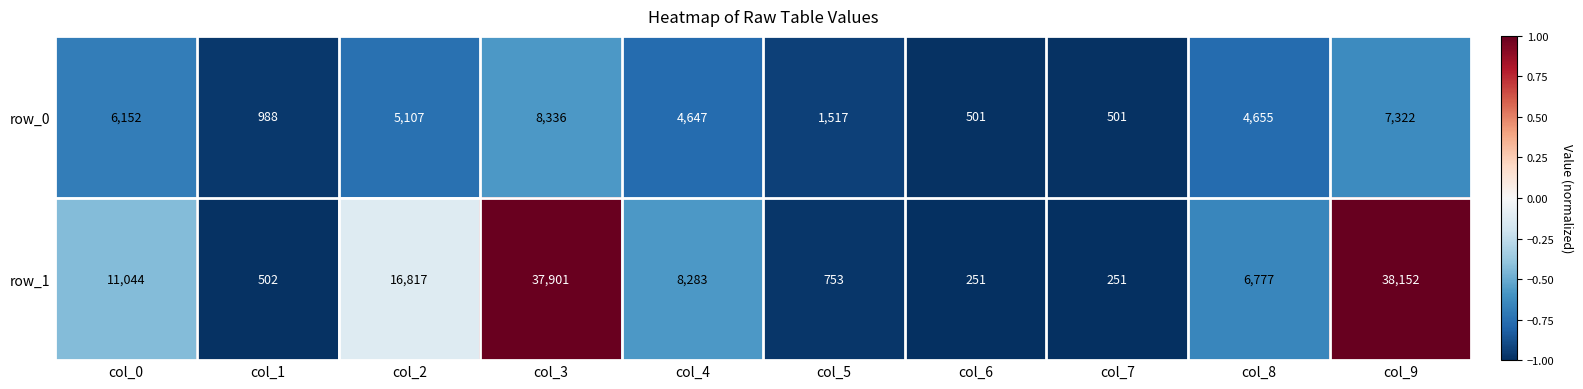

The value of row_1 at col_2 is 16817. True or false?

True